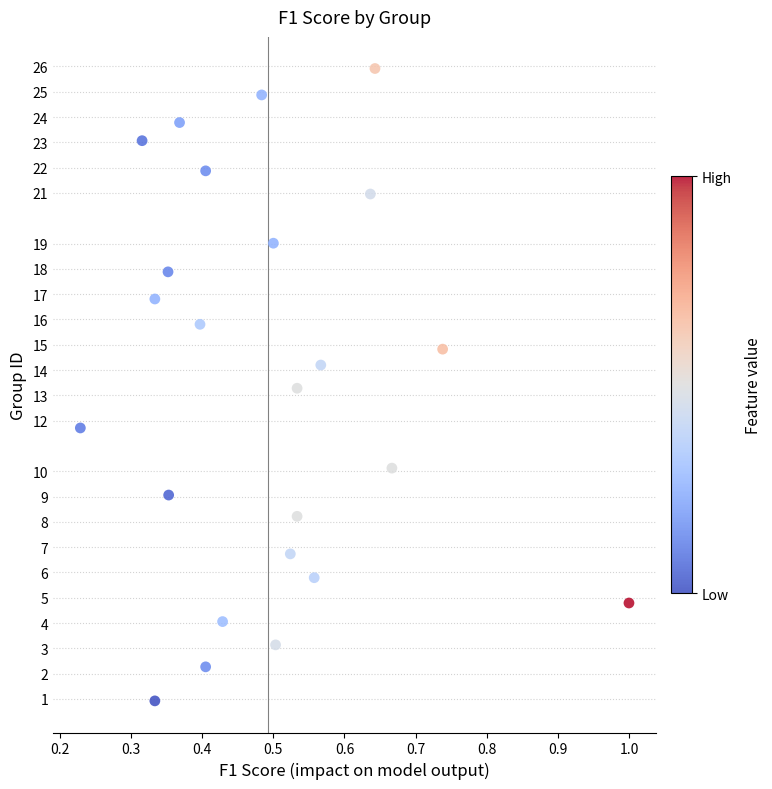

What is the range of X values (max minus min)?

0.8